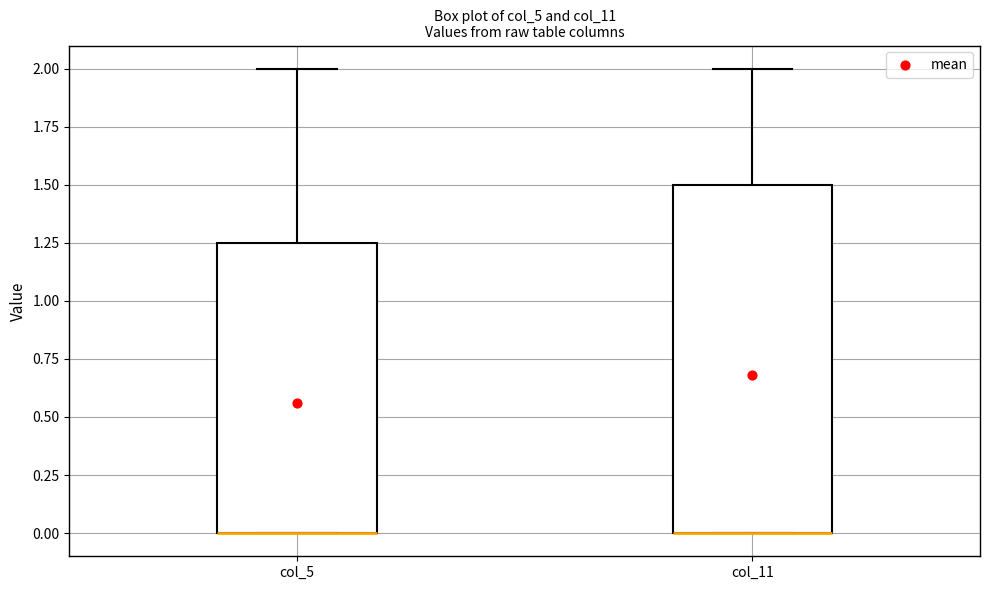

Where is the upper edge of the box for col_11 on the y-axis? The values are not printed on the chart, so give them approximately, as read against the axis.

1.50